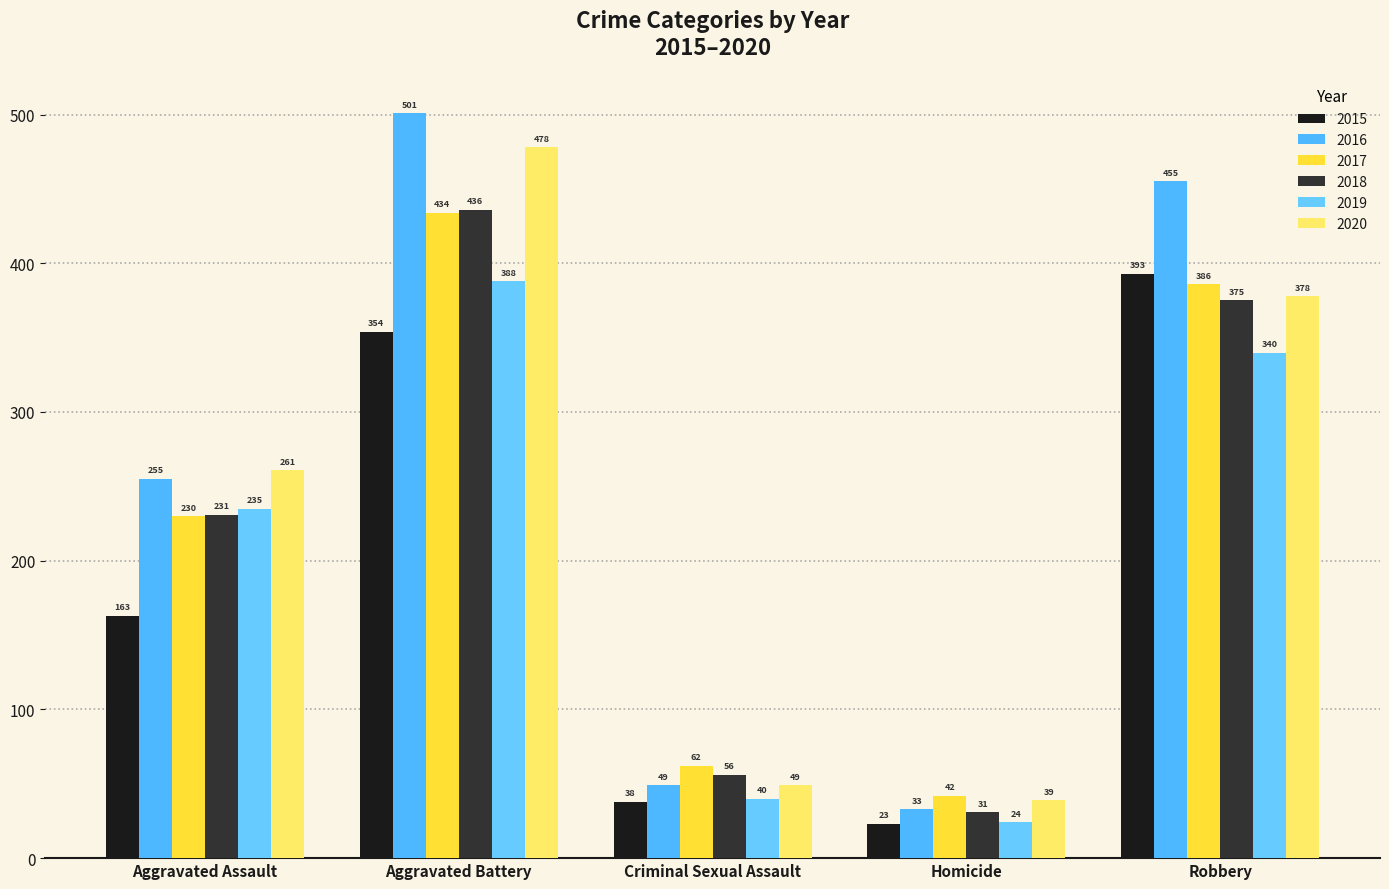

Are the bars grouped side by side (vs. stacked)?

Yes